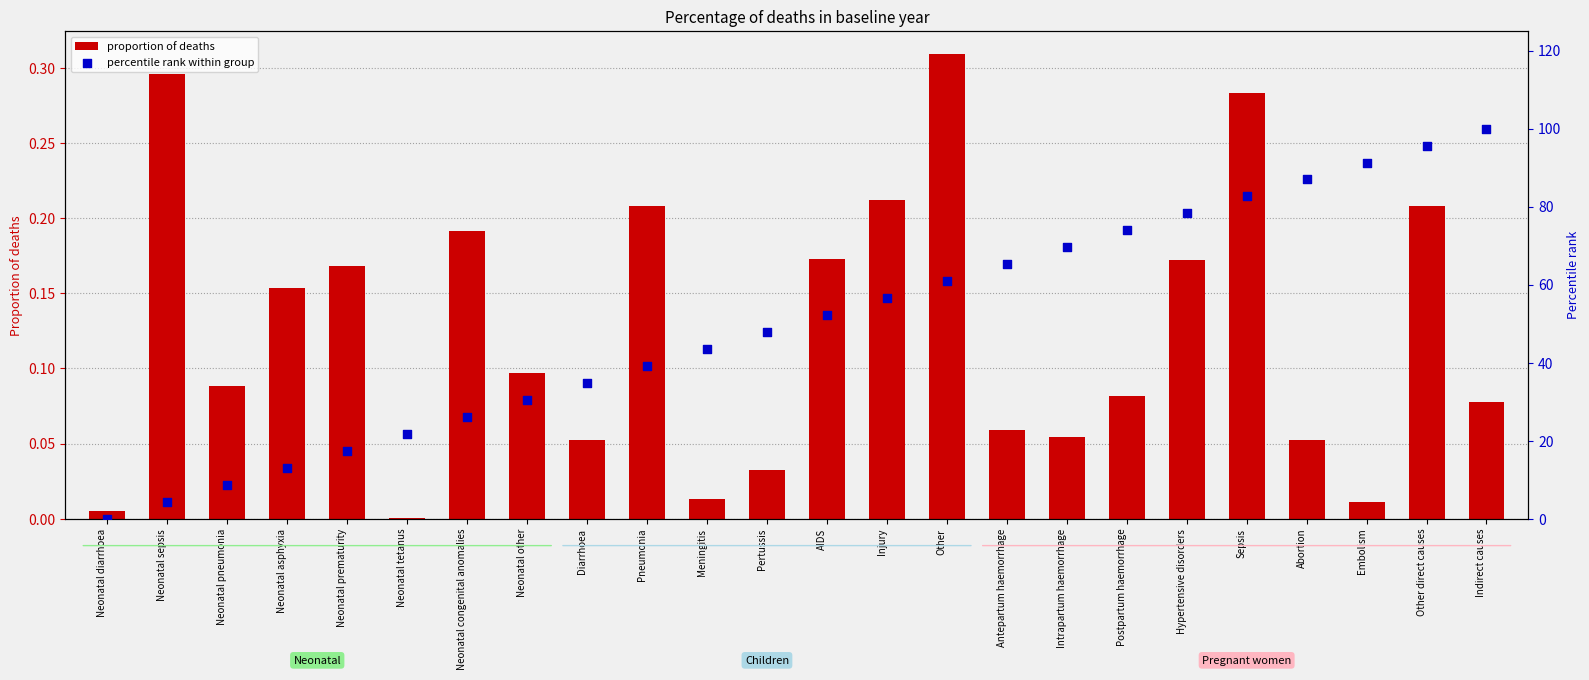

Which series has the largest total across all categories?

percentile rank within group